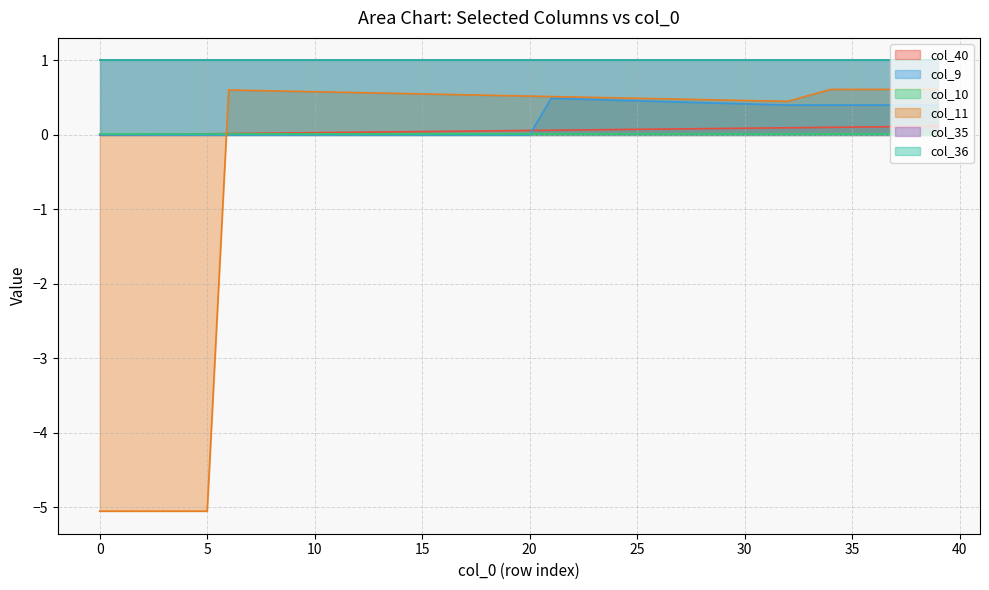

True or false: col_40 has a value of 0.0 at 35.

False